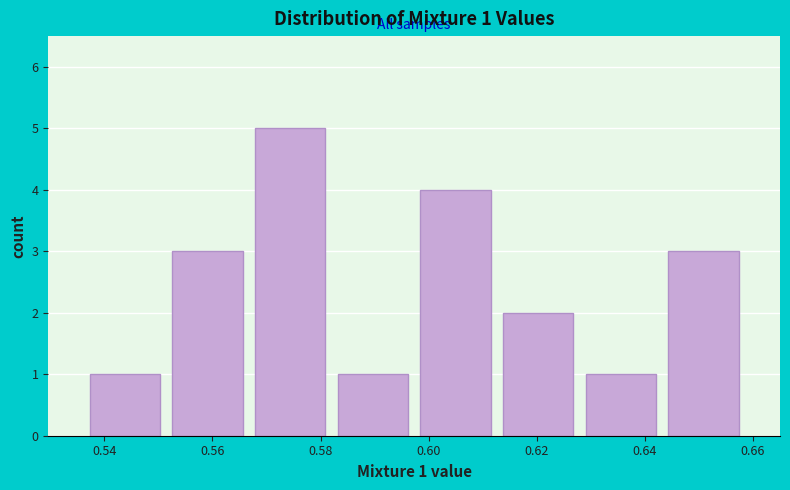

Over which range of the x-axis is the bar tallest?

0.566 to 0.582